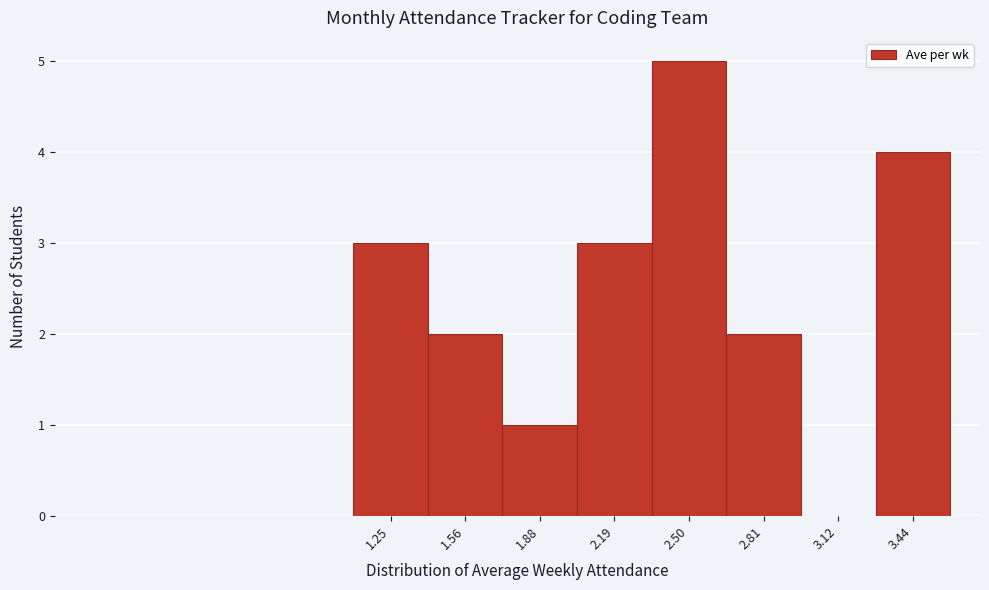

Reading left to right, extract all data points from this chart.

1.25=3	1.56=2	1.88=1	2.19=3	2.50=5	2.81=2	3.12=0	3.44=4